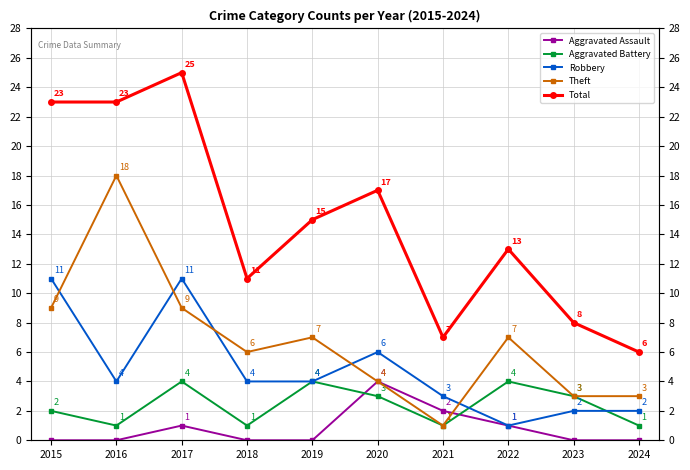

In Robbery, how many points are higher than both neighbors (excluding endpoints)?

2